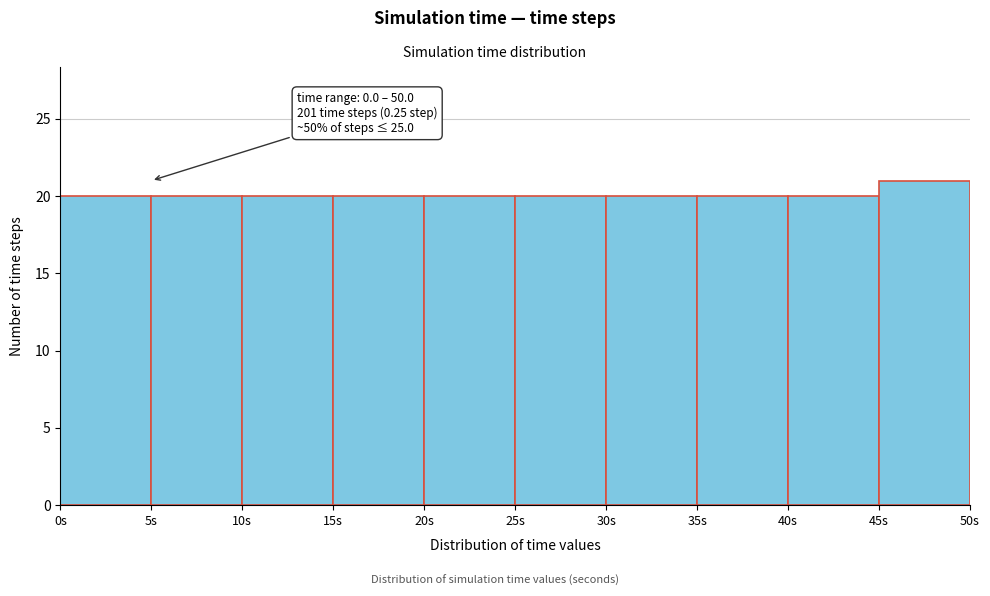

Over which range of the x-axis is the bar tallest?

45 to 50